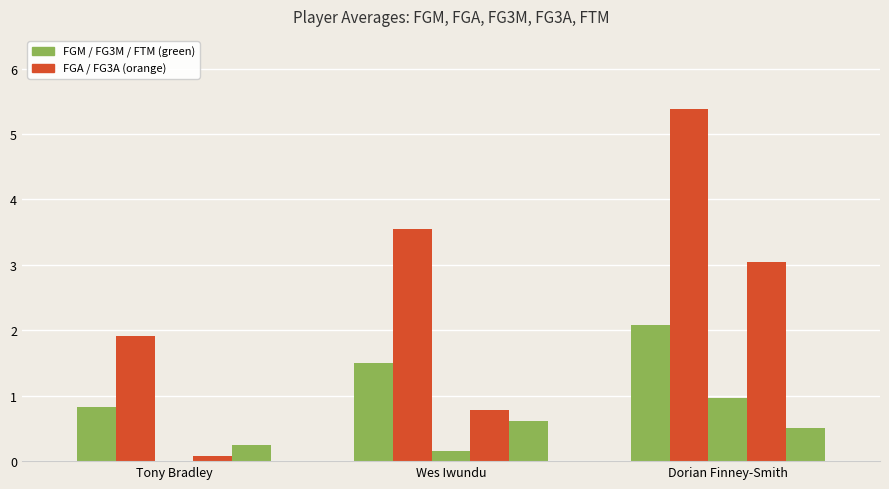

How many distinct data groups are displayed?

5